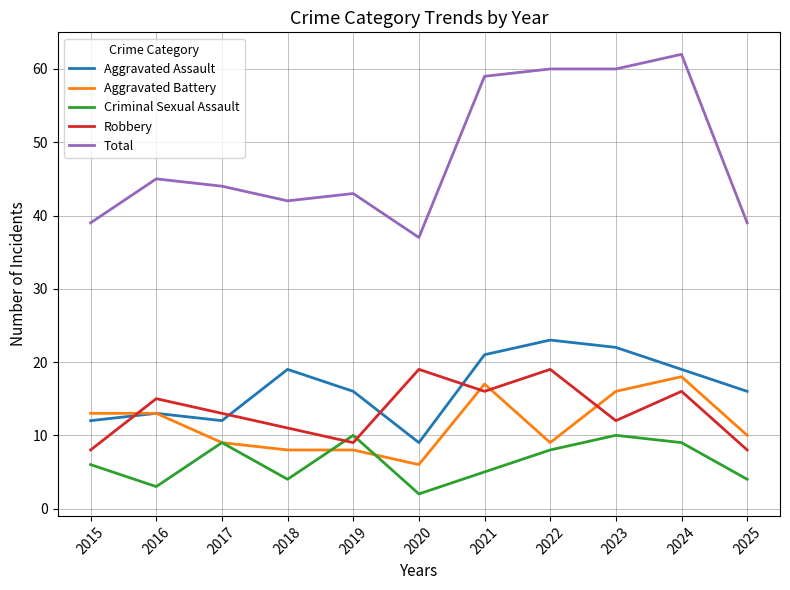

Which series has the widest spread of values?

Total